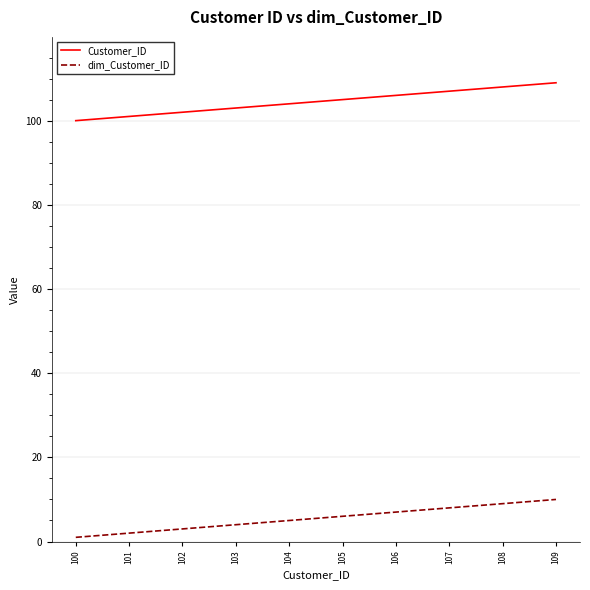

Rank the categories by Customer_ID value from lowest to highest.

100, 101, 102, 103, 104, 105, 106, 107, 108, 109